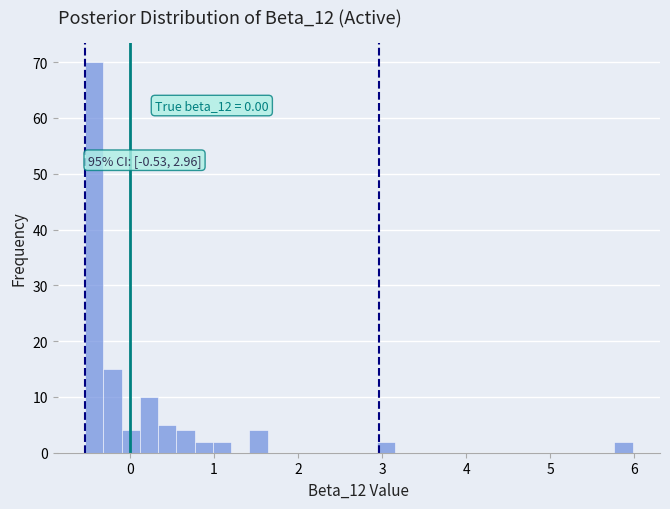

Around what value on the x-axis is the tallest bar? Give the approximate position of its centre, as read against the axis.

-0.4